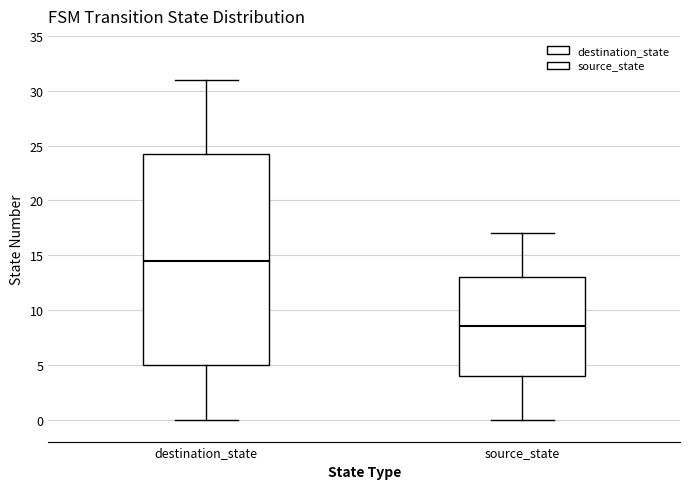

Which box is the tallest, from its lower edge to its upper edge?

destination_state